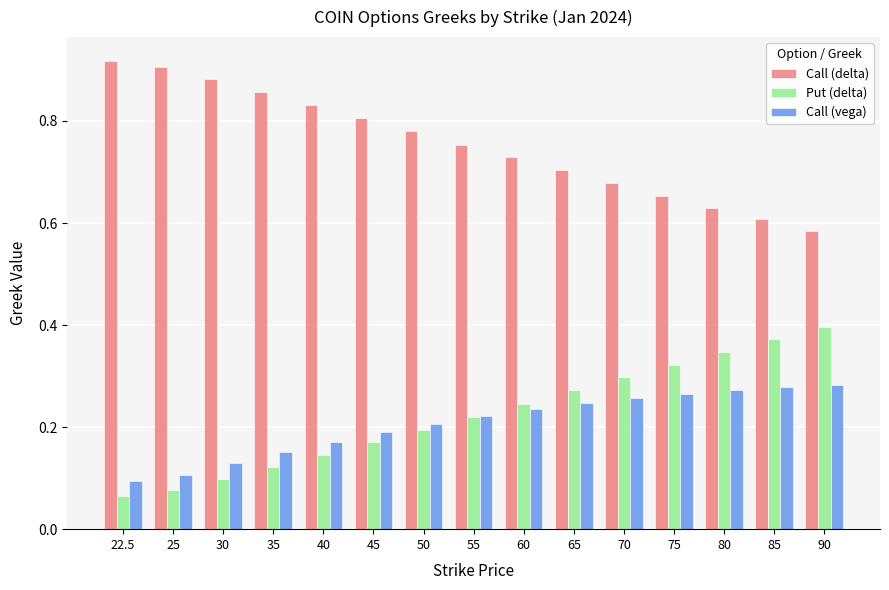

What is the label of the 3rd bar from the left?

30